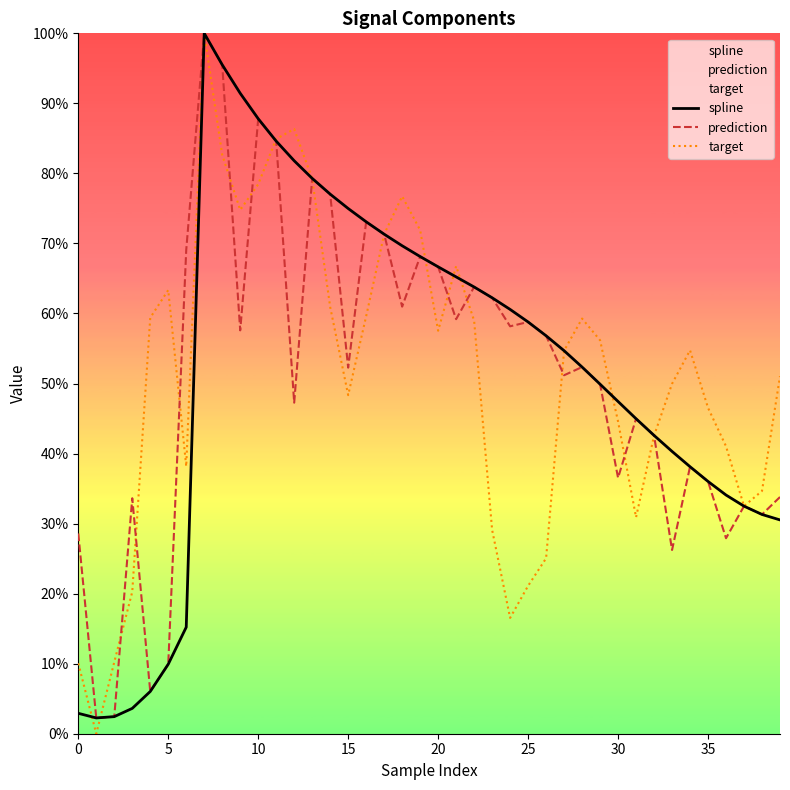

The target series shows 63.3 at 5. True or false?

True